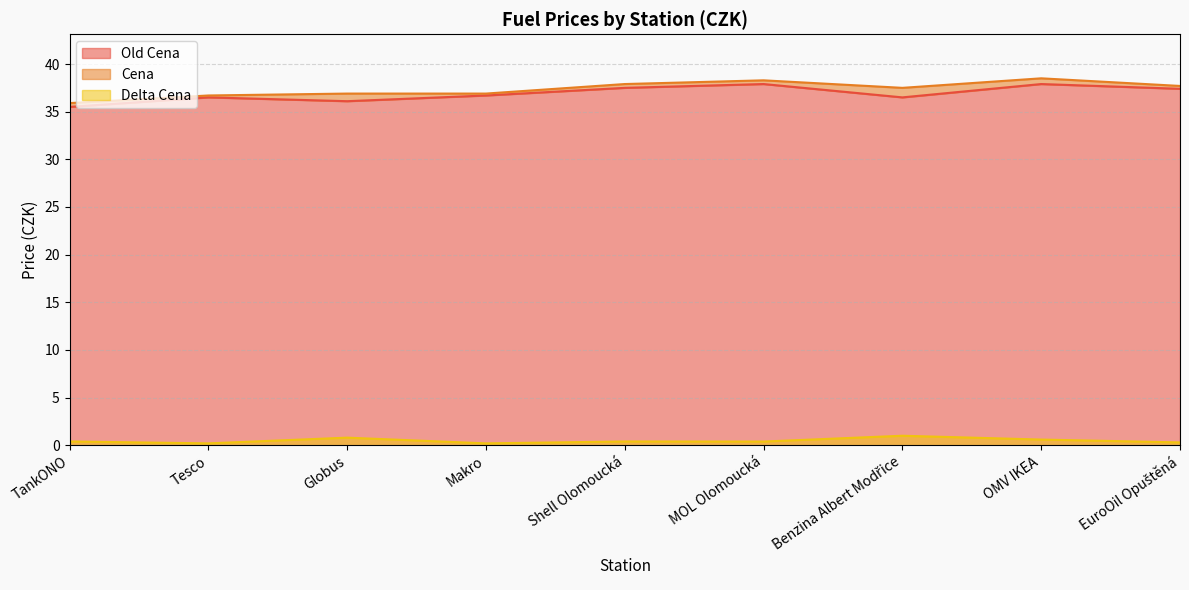

Does the chart have visible grid lines?

Yes